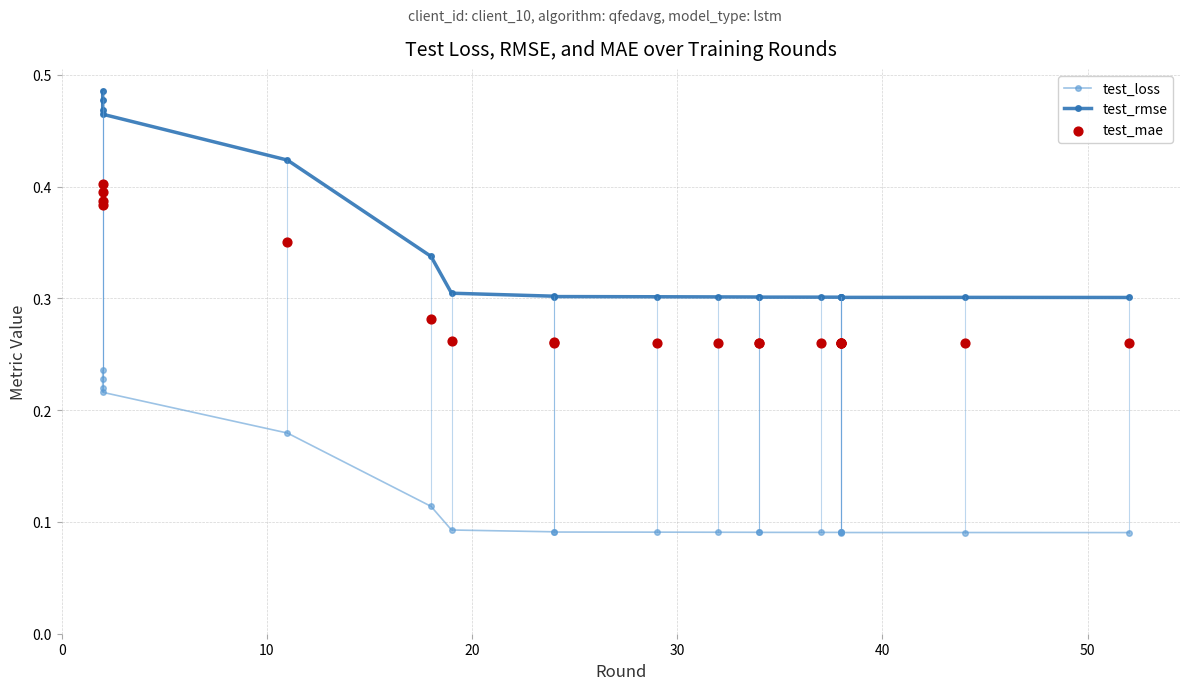

Which series contains the highest Y value?

test_rmse